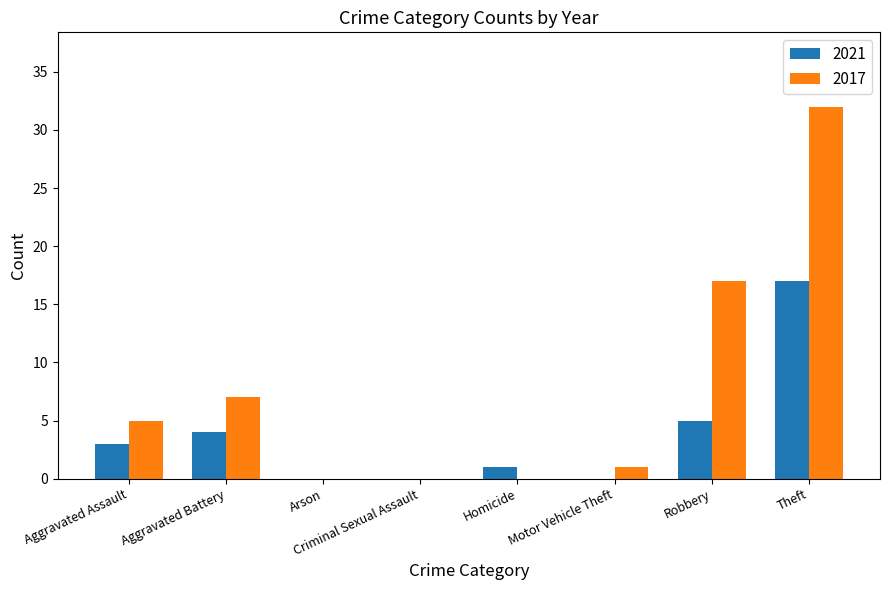

True or false: 2017 has a value of 7 at Theft.

False